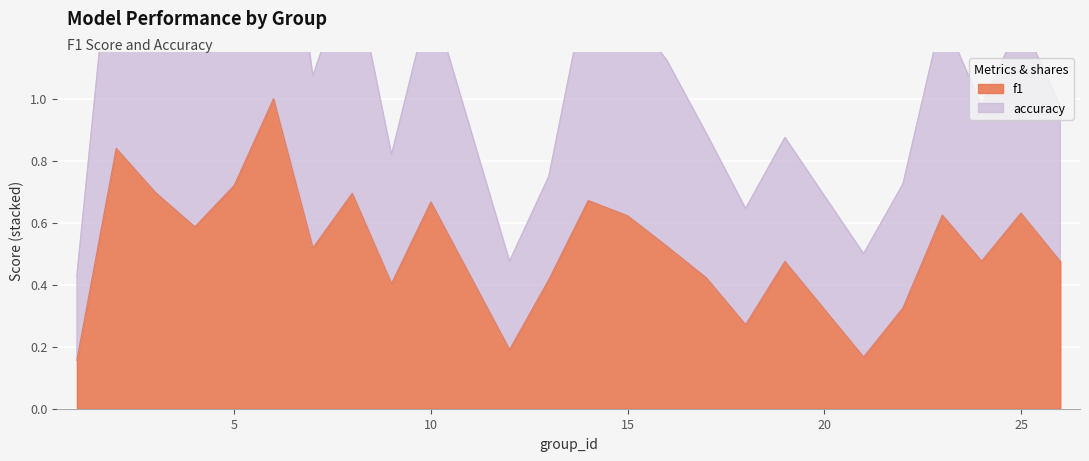

What is the sum of all f1 values?

12.6